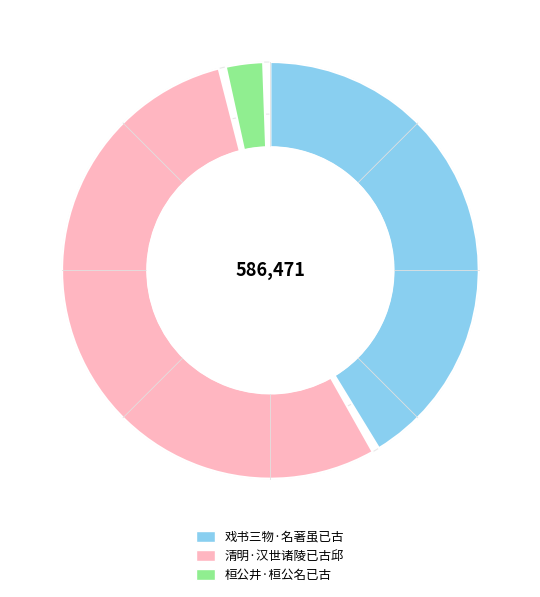

Is the sum of 清明·汉世诸陵已古邱 and 戏书三物·名著虽已古 greater than half?

Yes